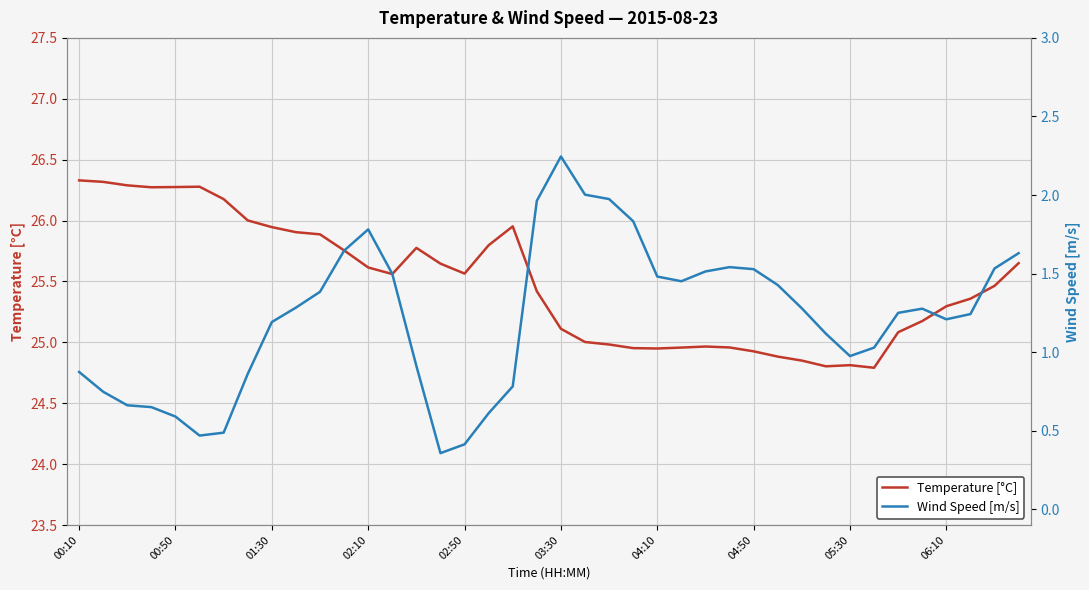

What is the maximum value shown in the chart?

26.3